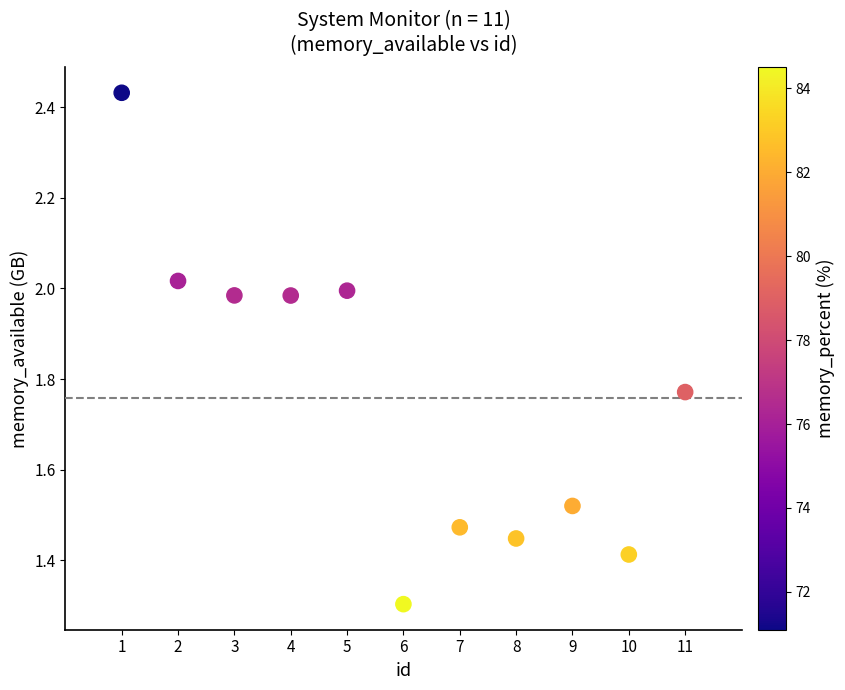

What Y value in the scatter plot is closest to 1?

1.3